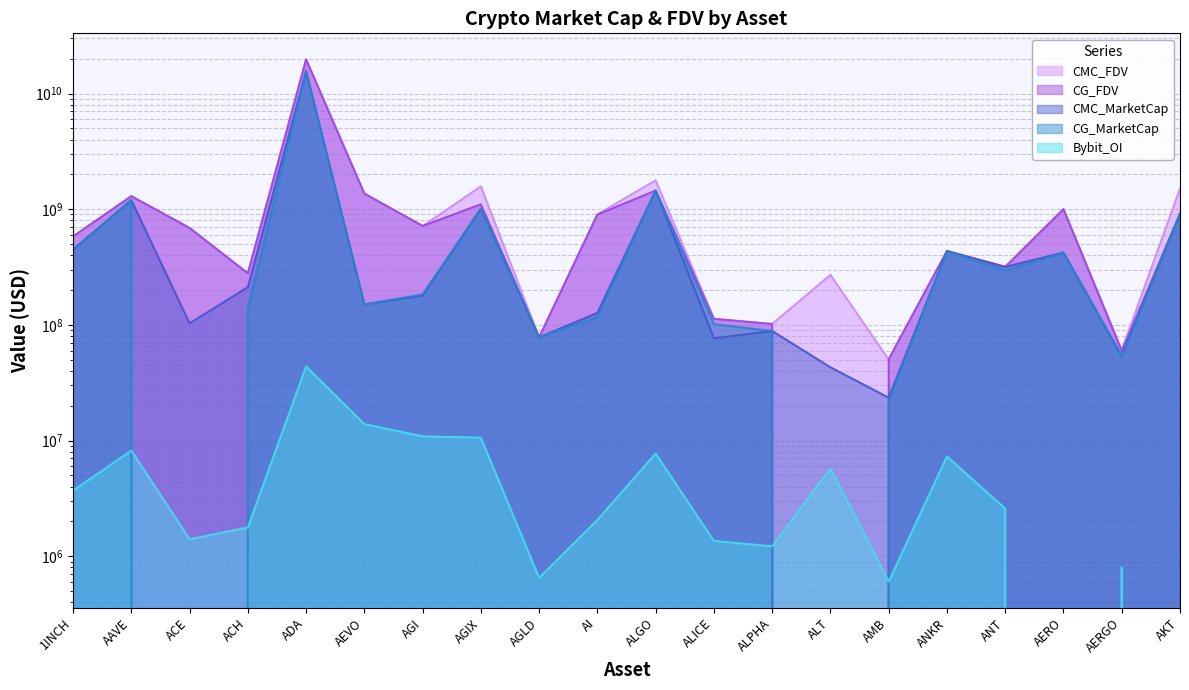

What is the sum of the CMC_FDV values at AGI and AI?

1614268580